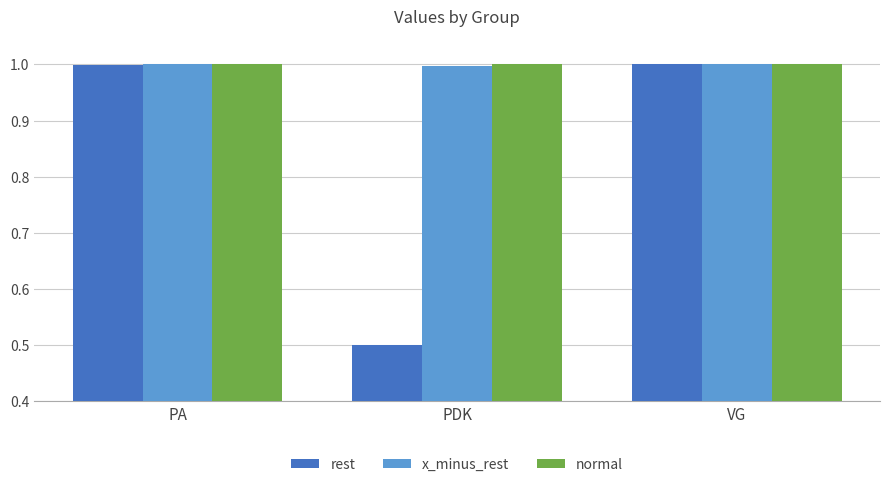

Is it true that x_minus_rest equals 1.0 at VG?

True